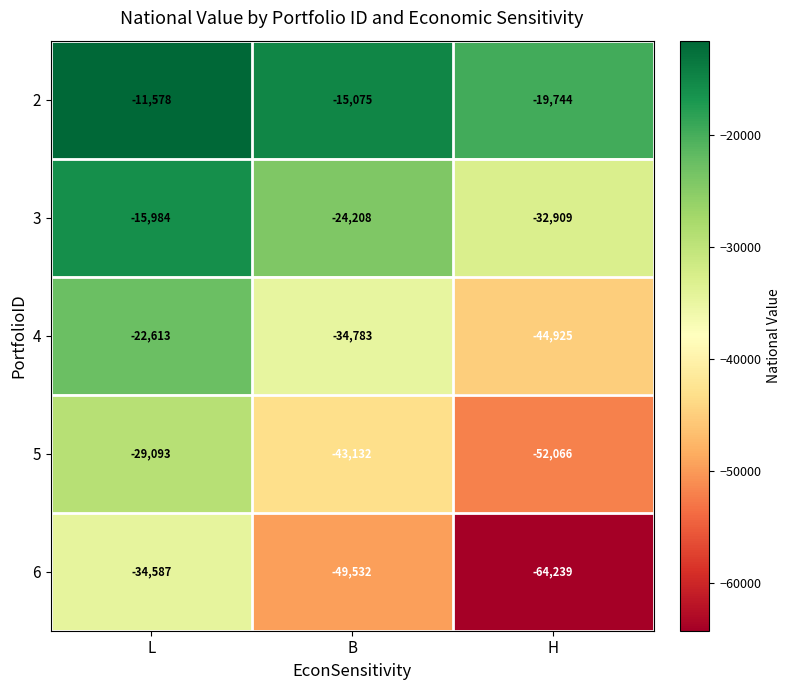

Is it true that 4 equals -25625 at H?

False